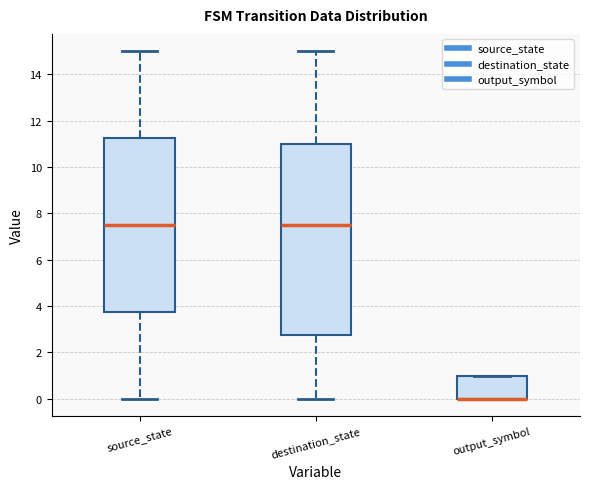

Where is the lower edge of the box for destination_state on the y-axis? The values are not printed on the chart, so give them approximately, as read against the axis.

2.8